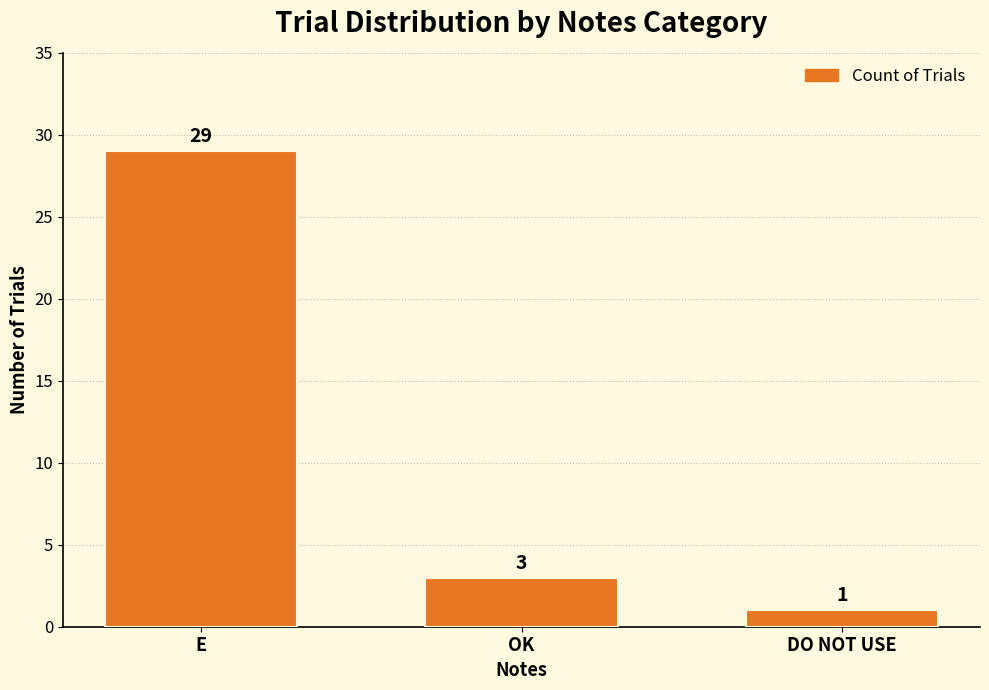

How many values are below 3?

1